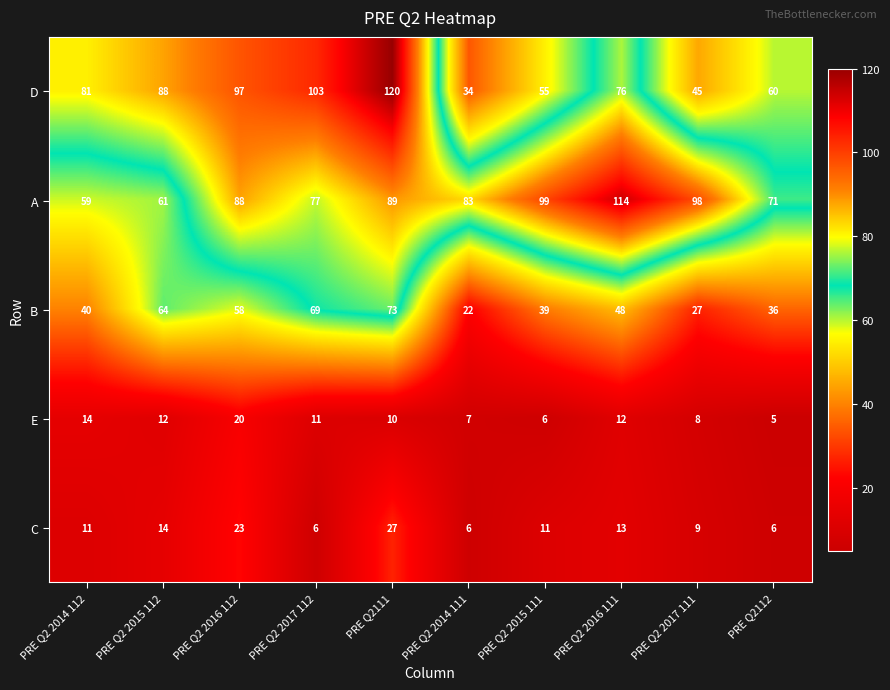

Which category has the lowest value across all series?

PRE Q2112